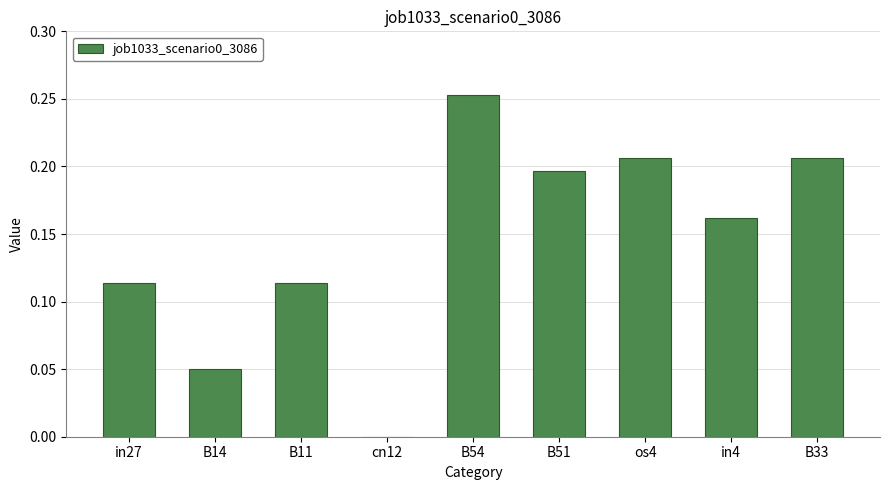

Is it true that the value at B51 is 0.3?

False